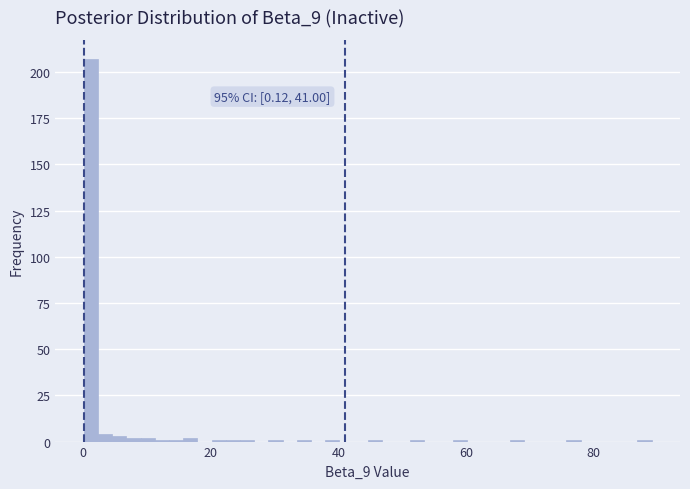

Around what value on the x-axis is the tallest bar? Give the approximate position of its centre, as read against the axis.

2